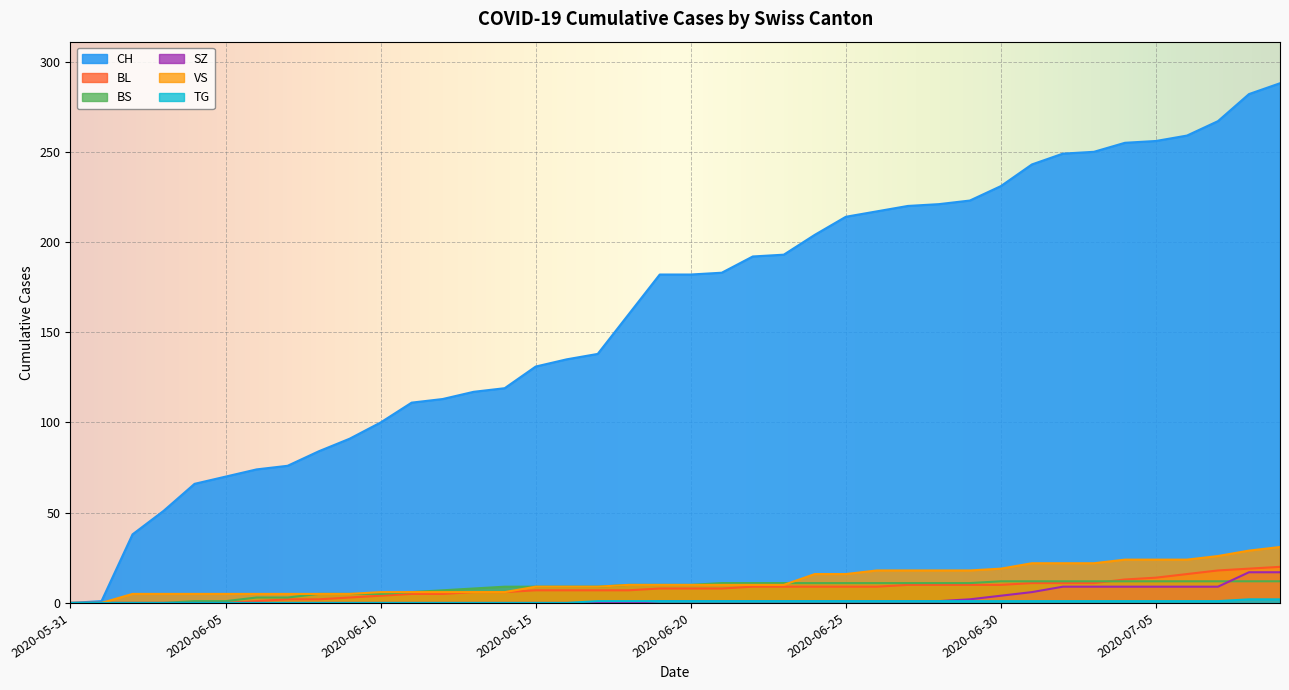

Reading right to left, what are all the values shown in this chart?

CH: 288	282	267	259	256	255	250	249	243	231	223	221	220	217	214	204	193	192	183	182	182	160	138	135	131	119	117	113	111	100	91	84	76	74	70	66	51	38	1	0
BL: 20	19	18	16	14	13	11	11	11	10	10	10	10	9	9	9	9	9	8	8	8	7	7	7	7	6	6	5	5	4	3	2	2	1	0	0	0	0	0	0
BS: 12	12	12	12	12	12	12	12	12	12	11	11	11	11	11	11	11	11	11	10	10	10	9	9	9	9	8	7	6	5	5	5	3	3	1	1	0	0	0	0
SZ: 17	17	9	9	9	9	9	9	6	4	2	1	1	1	1	1	1	1	1	1	1	0	0	0	0	0	0	0	0	0	0	0	0	0	0	0	0	0	0	0
VS: 31	29	26	24	24	24	22	22	22	19	18	18	18	18	16	16	10	10	10	10	10	10	9	9	9	6	6	6	6	6	5	5	5	5	5	5	5	5	0	0
TG: 2	2	1	1	1	1	1	1	1	1	1	1	1	1	1	1	1	1	1	1	1	1	1	0	0	0	0	0	0	0	0	0	0	0	0	0	0	0	0	0